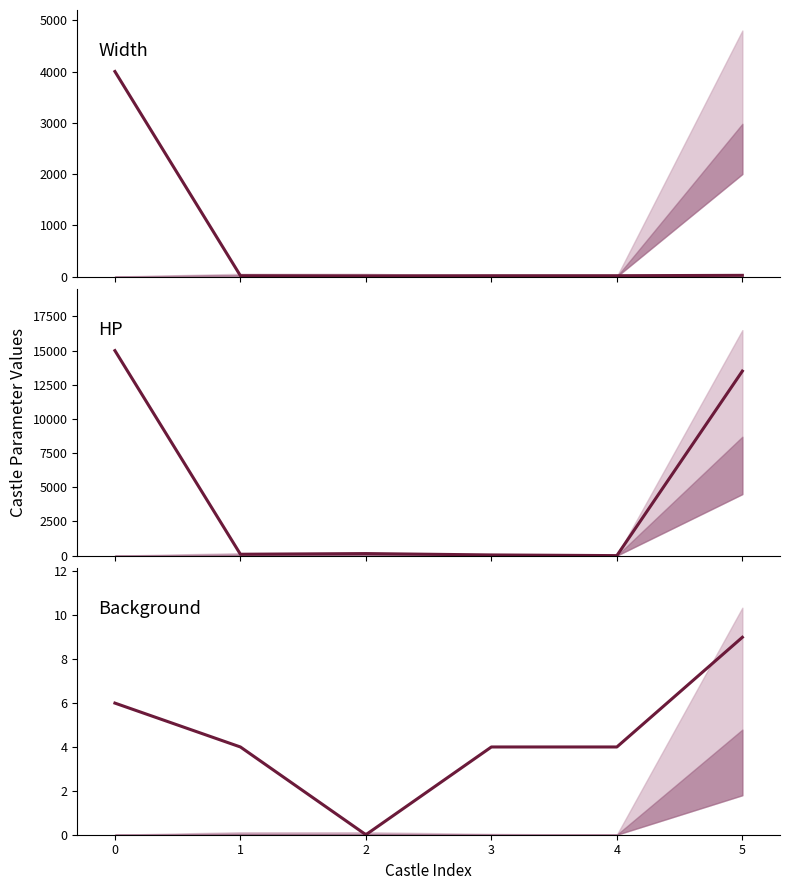

What is the average value of the Background series?

4